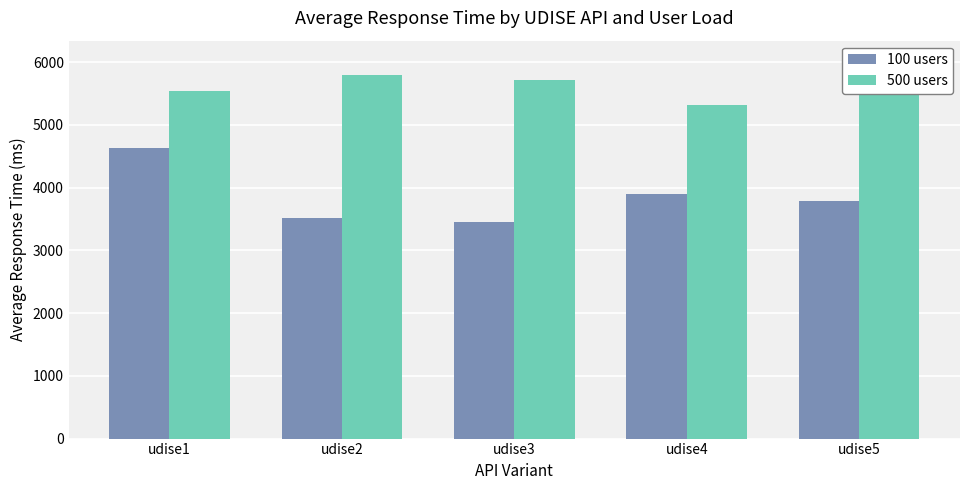

How many bars are there in each group?

2